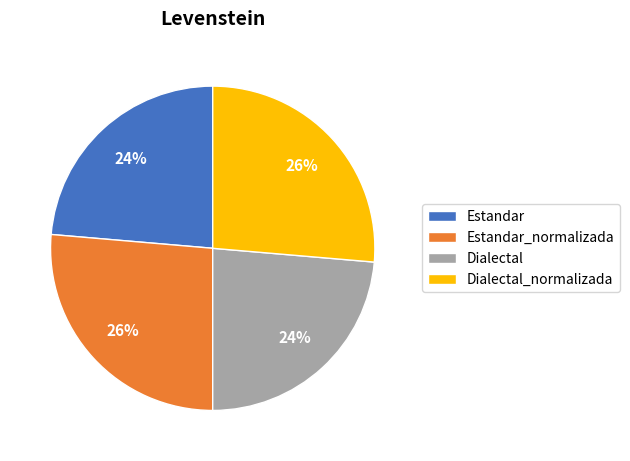

Is Dialectal the majority of the pie?

No